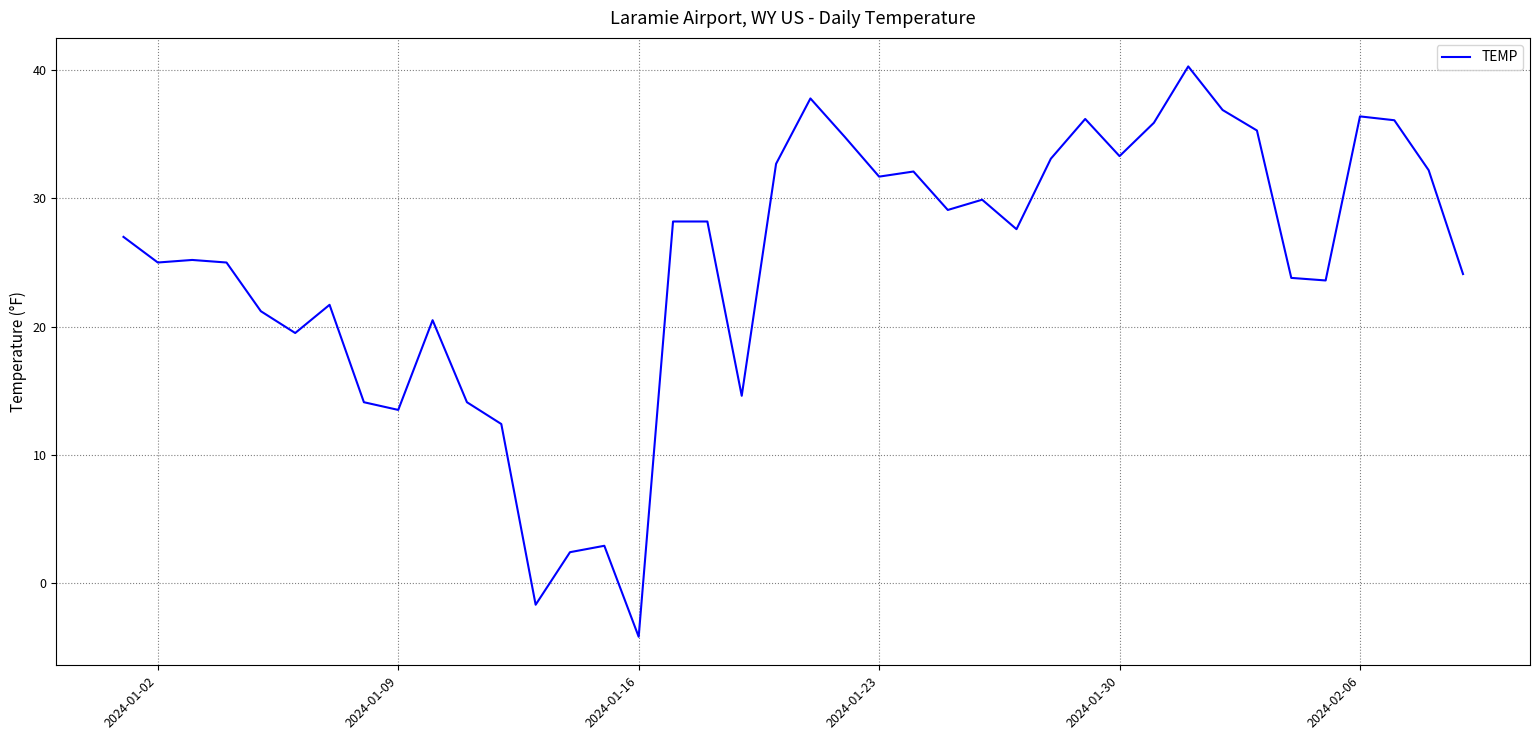

How many positive values are there?

38